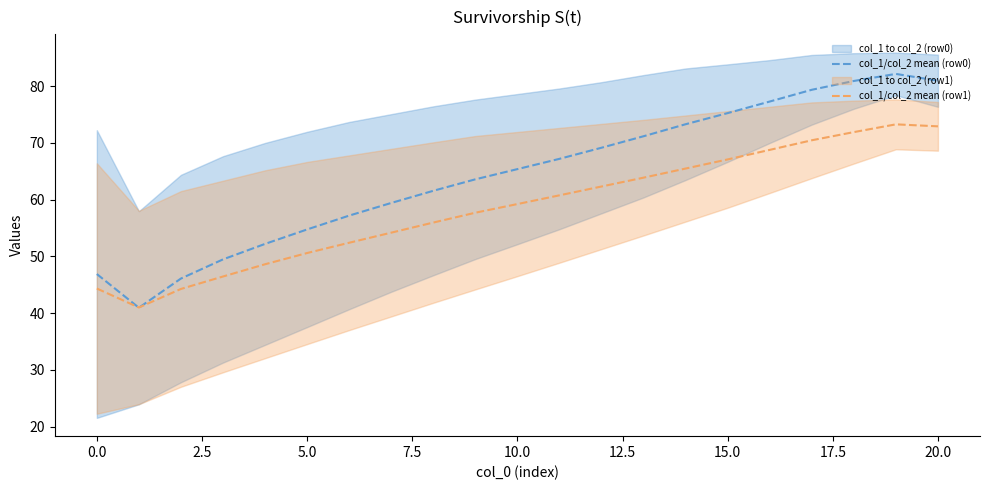

What is the minimum value for col_1/col_2 mean (row0)?

40.9